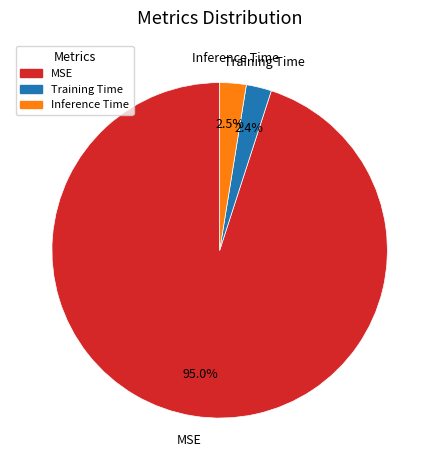

Combined, do Inference Time and MSE account for over 50%?

Yes